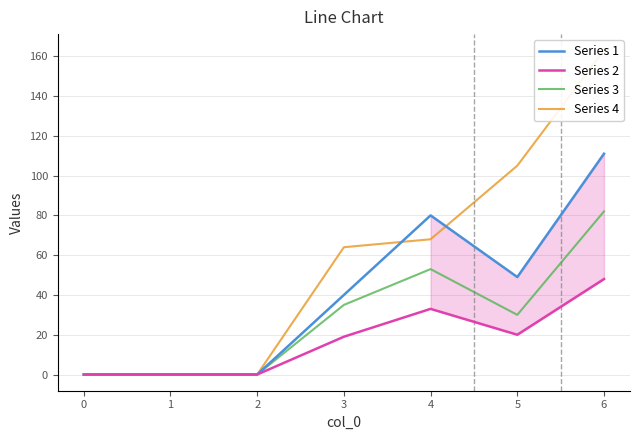

True or false: Series 4 and Series 1 intersect in this chart.

True